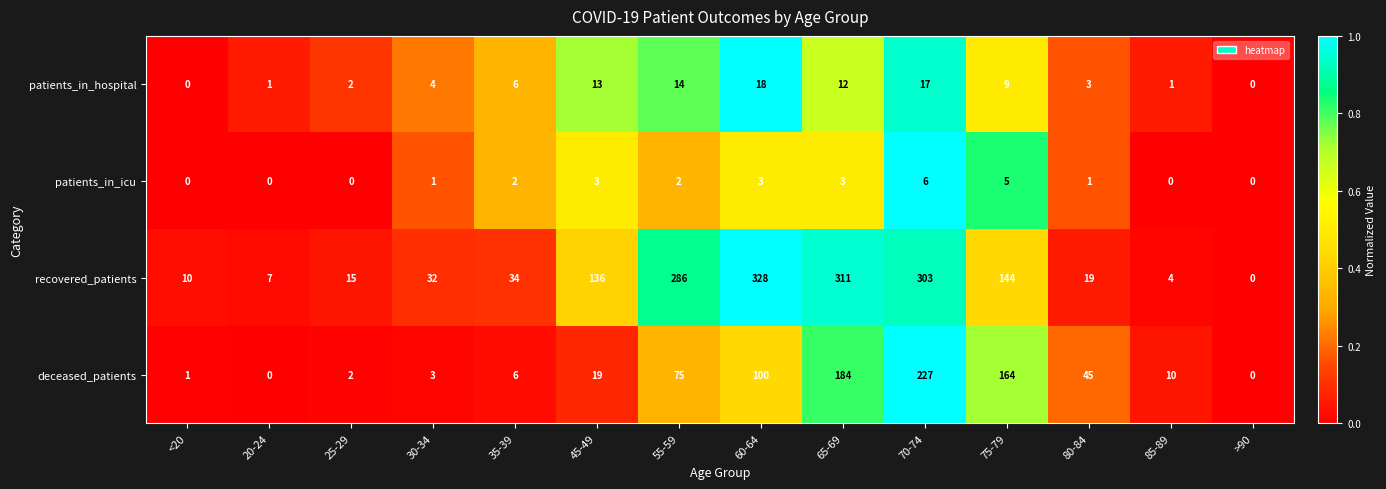

True or false: recovered_patients has a value of 4 at 20-24.

False